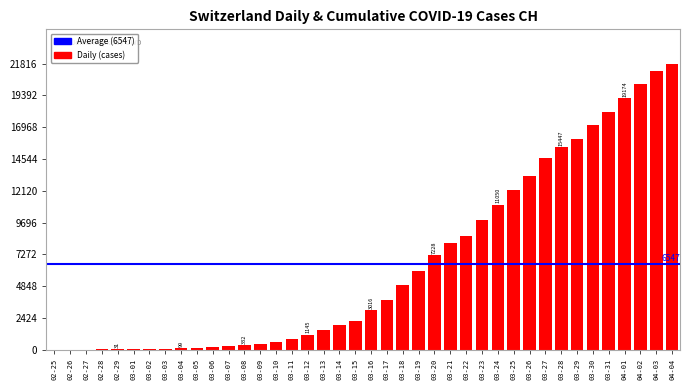

Between 04-01 and 03-22, which is larger?

04-01